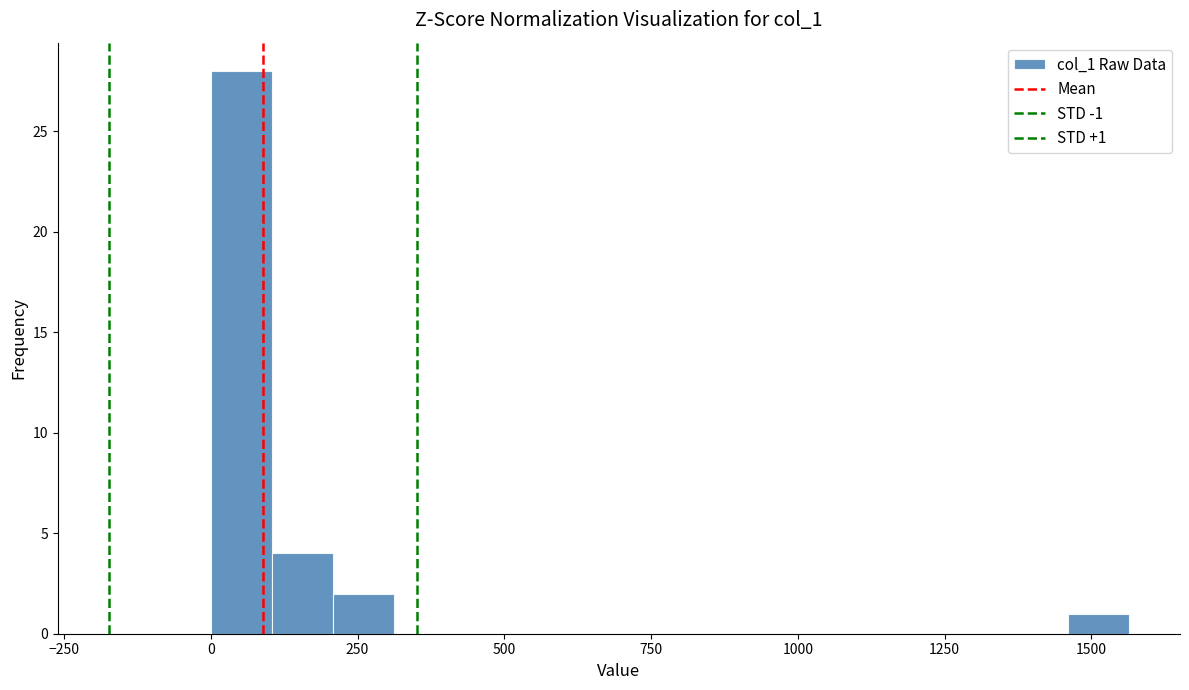

Around what value on the x-axis is the tallest bar? Give the approximate position of its centre, as read against the axis.

50